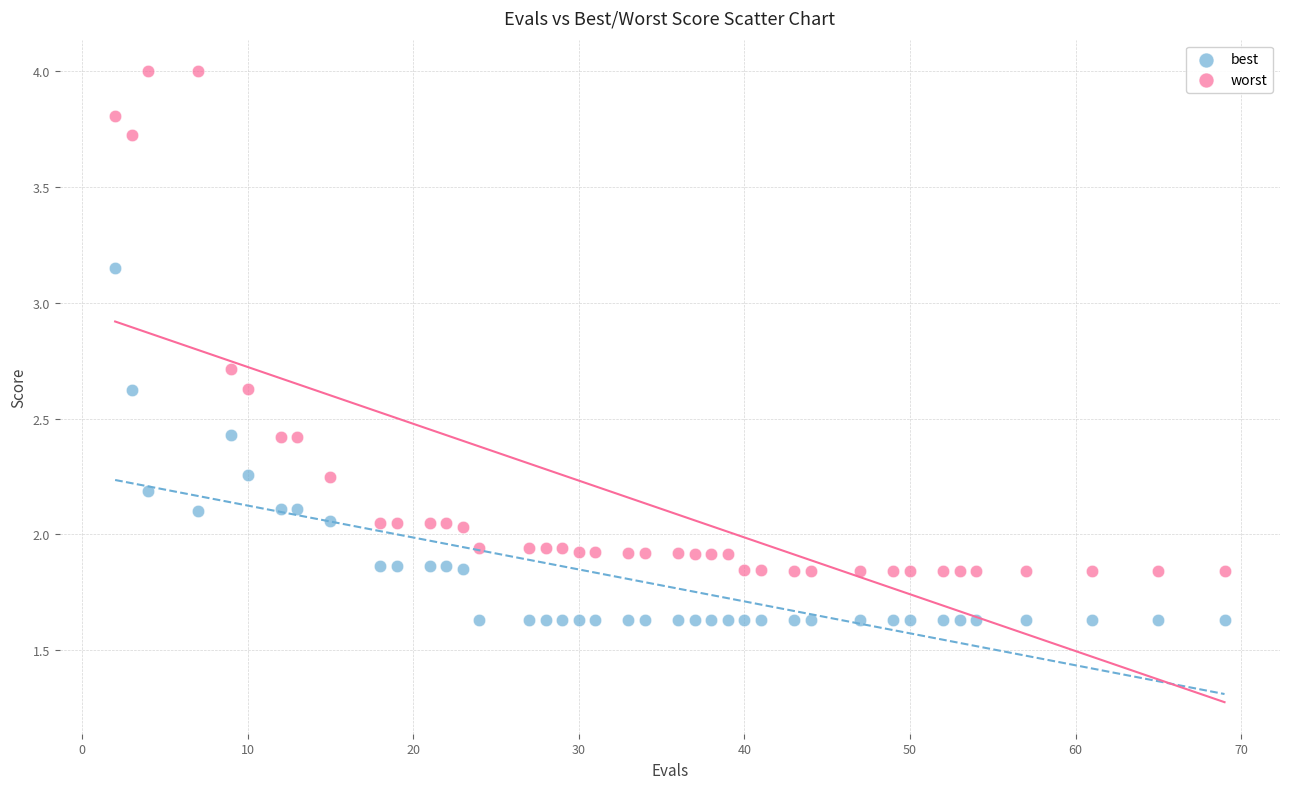

Across all data points, what is the range of Y values (max minus min)?

2.4